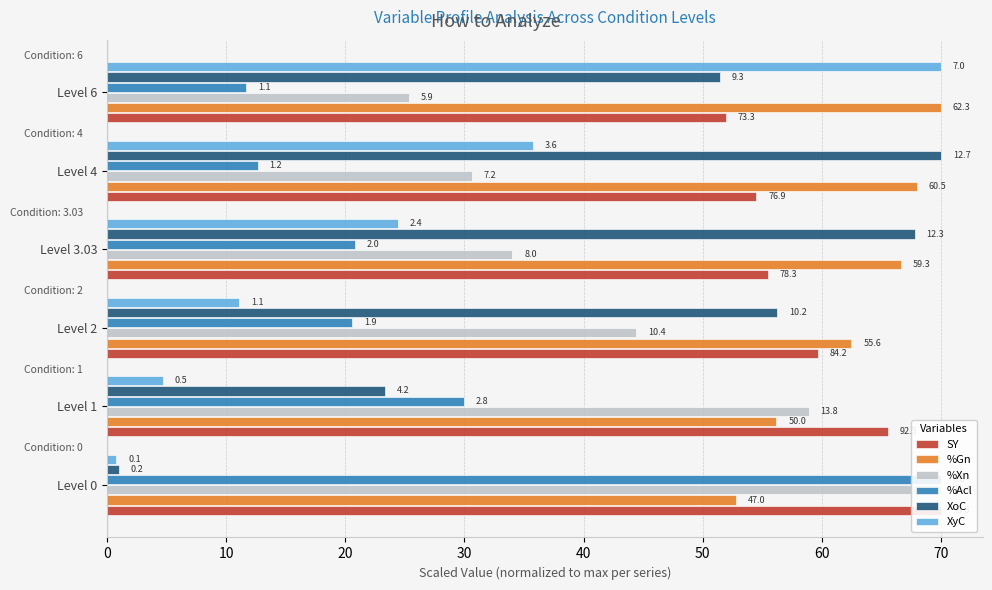

Reading left to right, list all the values displayed in this chart.

SY: 70.0	65.5	59.7	55.5	54.5	51.9
%Gn: 52.8	56.2	62.5	66.6	68.0	70.0
%Xn: 70.0	58.9	44.4	34.0	30.6	25.4
%Acl: 70.0	30.0	20.6	20.8	12.6	11.7
XoC: 1.0	23.3	56.2	67.8	70.0	51.4
XyC: 0.8	4.7	11.1	24.4	35.8	70.0